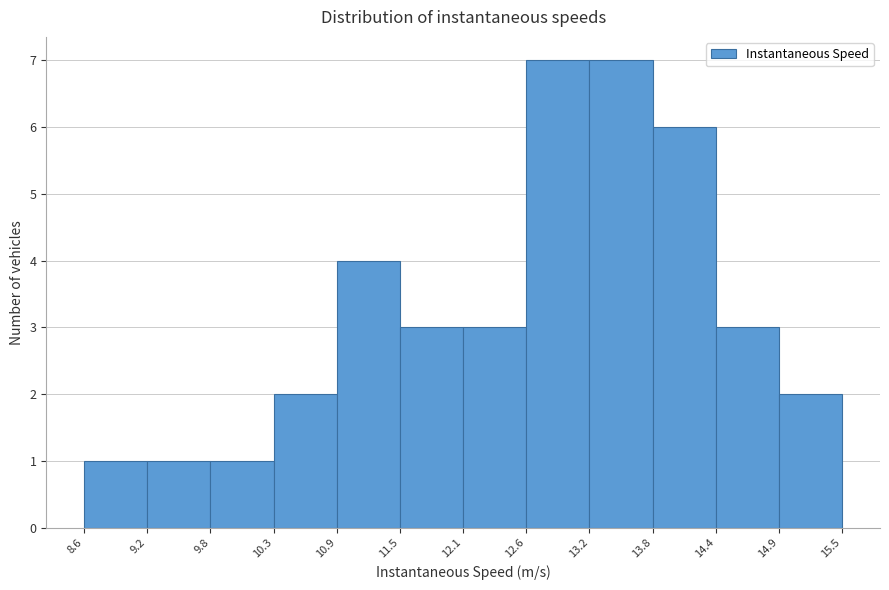

Reading left to right, list every bar in this chart as the range it spans on the x-axis followed by its height. The values are not printed on the chart, so give them approximately, as read against the axis.

8.6 to 9.2: 1
9.2 to 9.8: 1
9.8 to 10.3: 1
10.3 to 10.9: 2
10.9 to 11.5: 4
11.5 to 12.1: 3
12.1 to 12.6: 3
12.6 to 13.2: 7
13.2 to 13.8: 7
13.8 to 14.4: 6
14.4 to 14.9: 3
14.9 to 15.5: 2